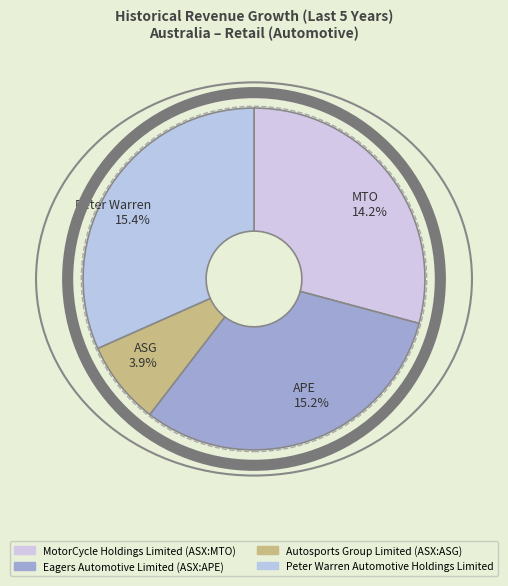

What percentage do MotorCycle Holdings Limited (ASX:MTO) and Autosports Group Limited (ASX:ASG) together represent?

37.1%